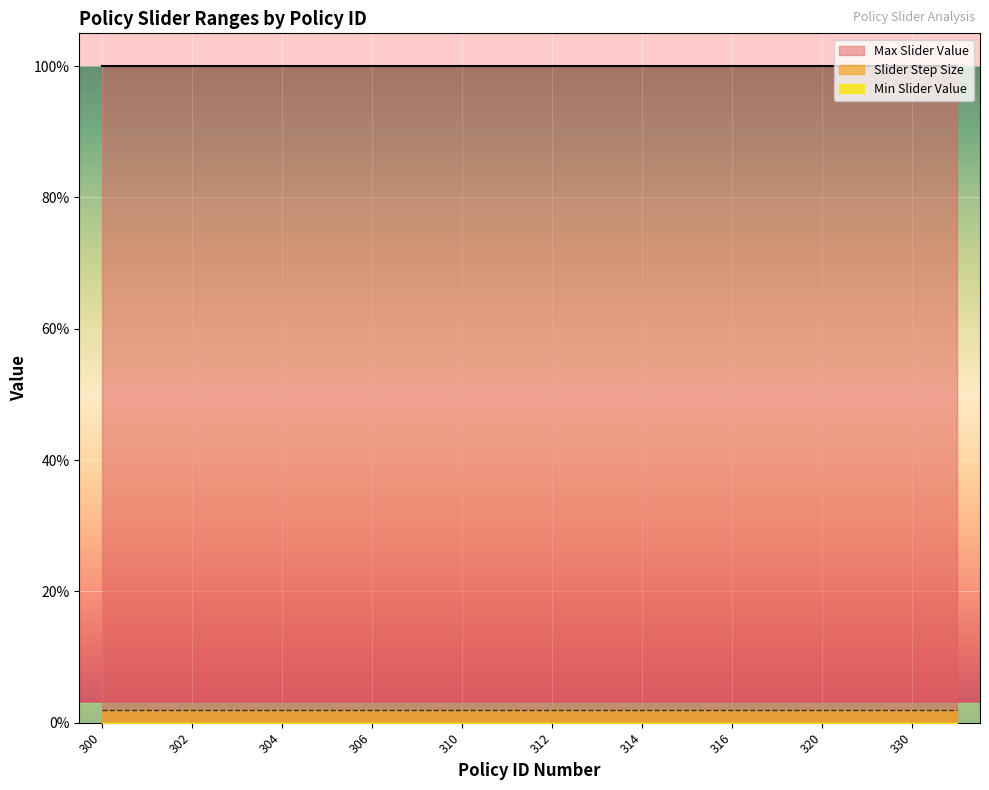

At 314, list the series in order from smallest to largest.

Min Slider Value, Slider Step Size, Max Slider Value